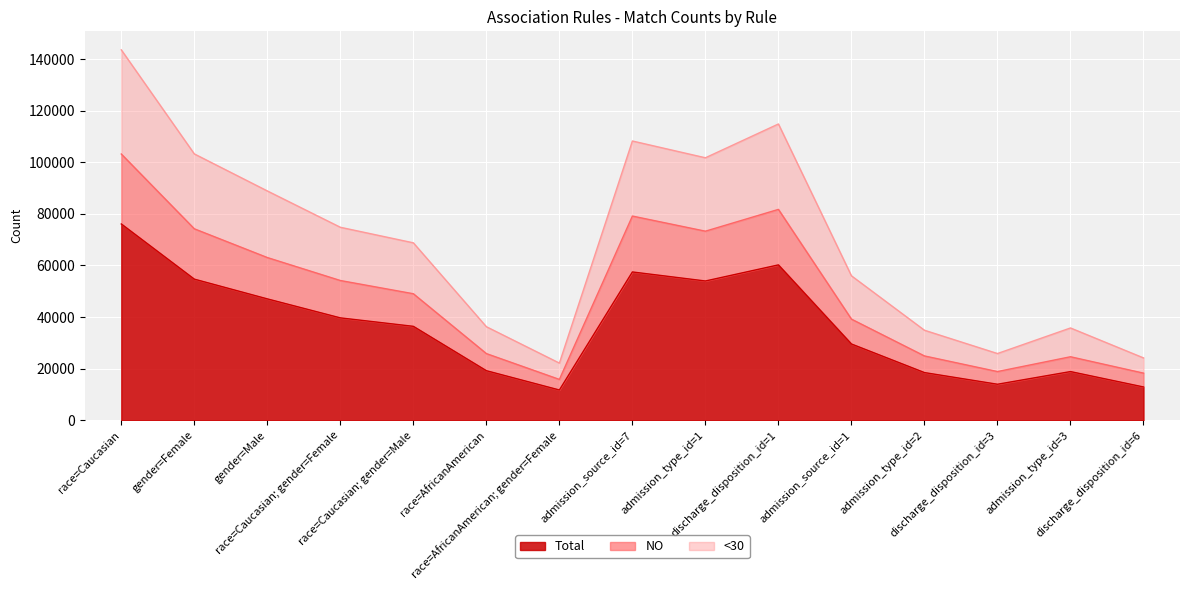

Is it true that <30 equals 143606 at race=Caucasian?

True